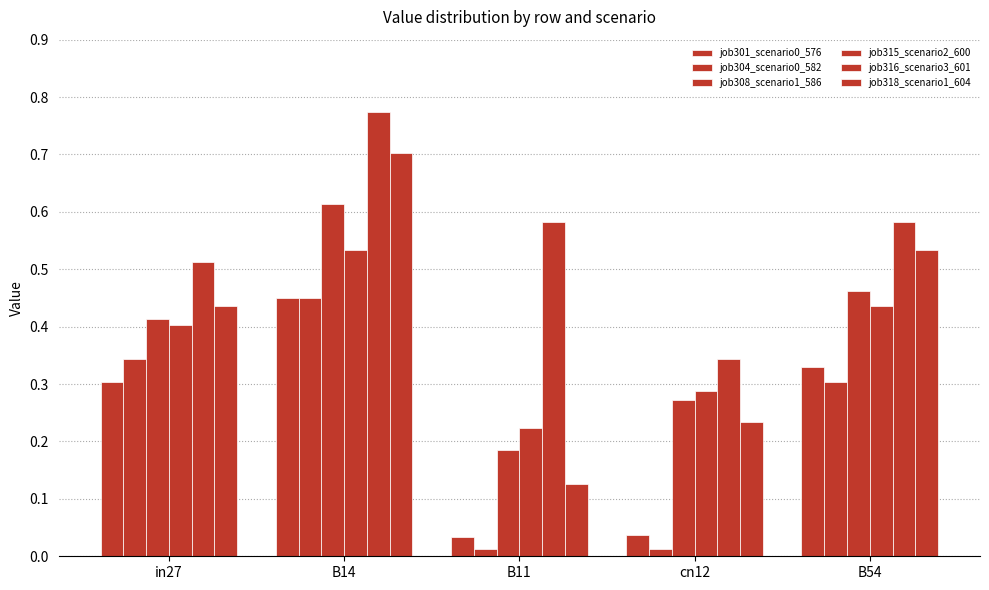

How many bars are there in total?

30